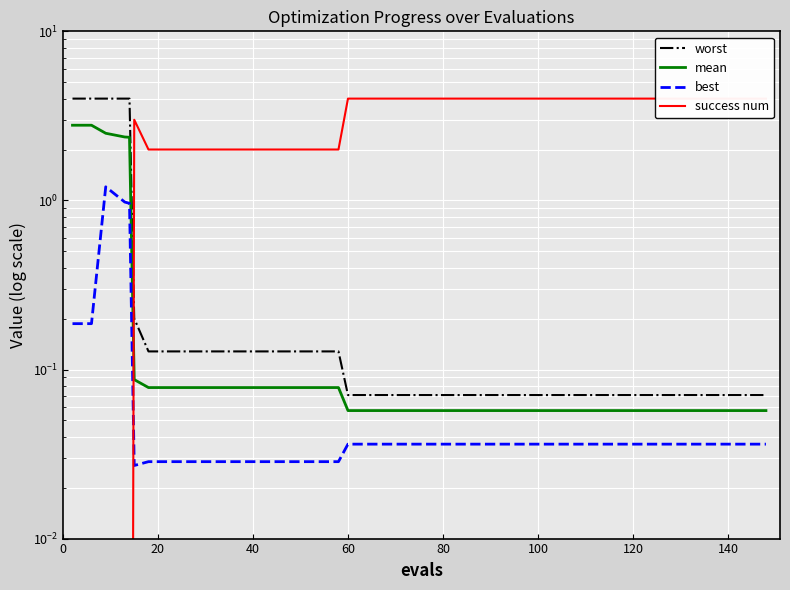

What is the value of the success num point at the 36th from the left?

4.0